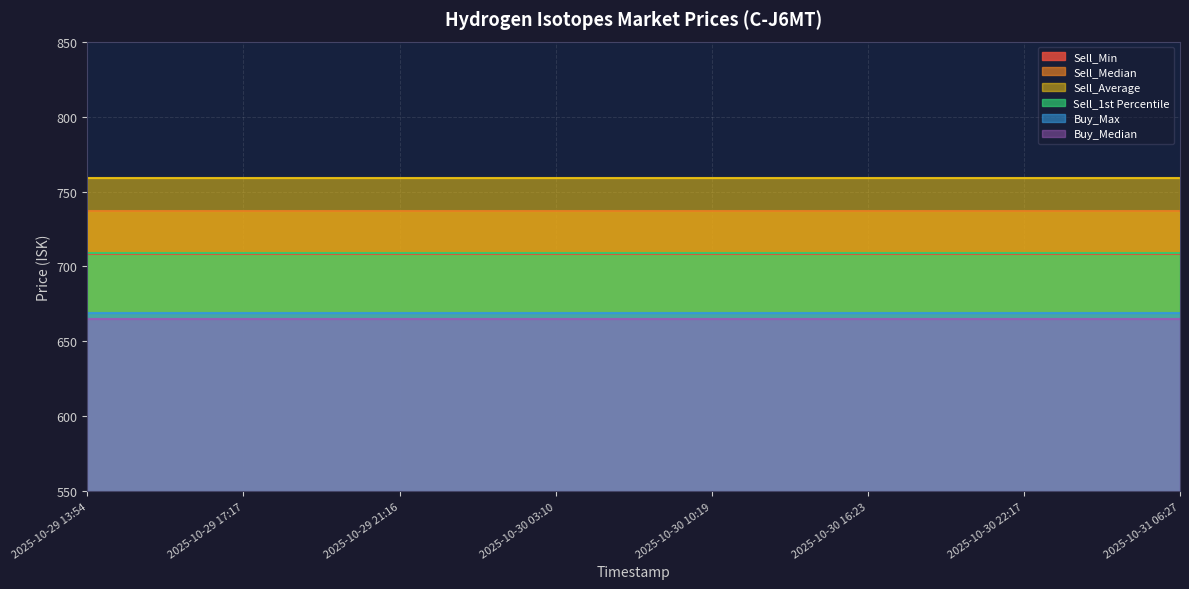

Is it true that Sell_Min equals 221.2 at 2025-10-30 10:19?

False